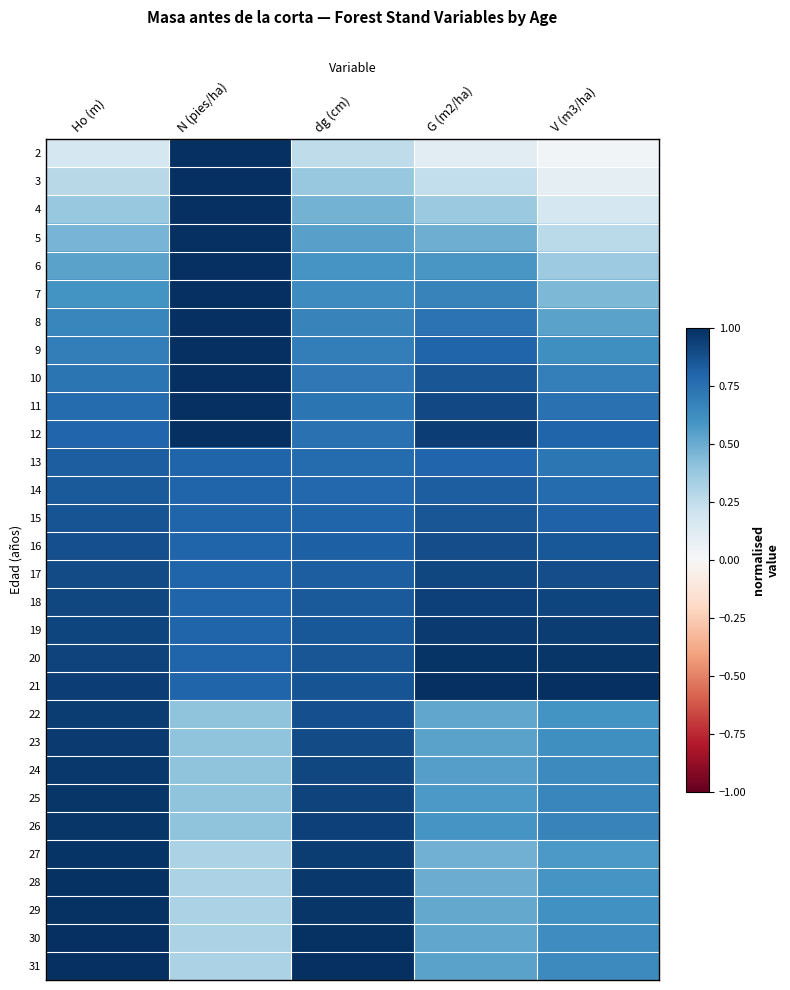

What is the total value across all series at G (m2/ha)?

20.2